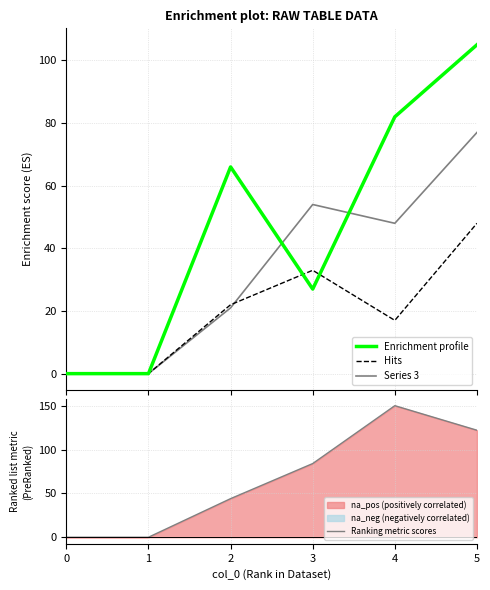

True or false: Ranking metric scores has a value of 122 at 5.

True